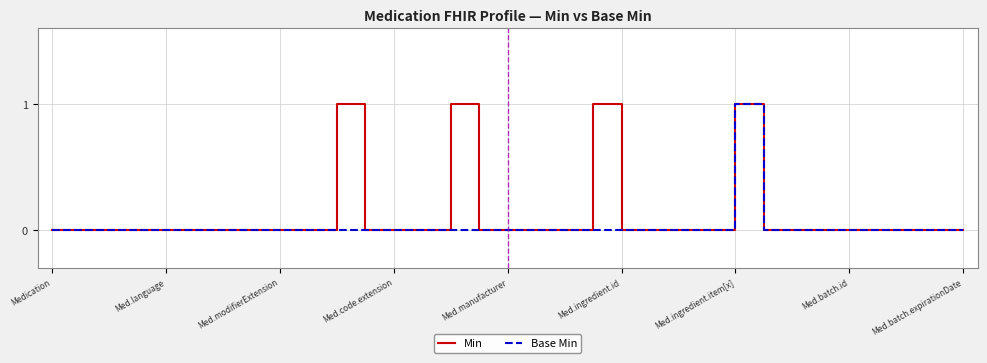

What is the greatest value displayed?

1